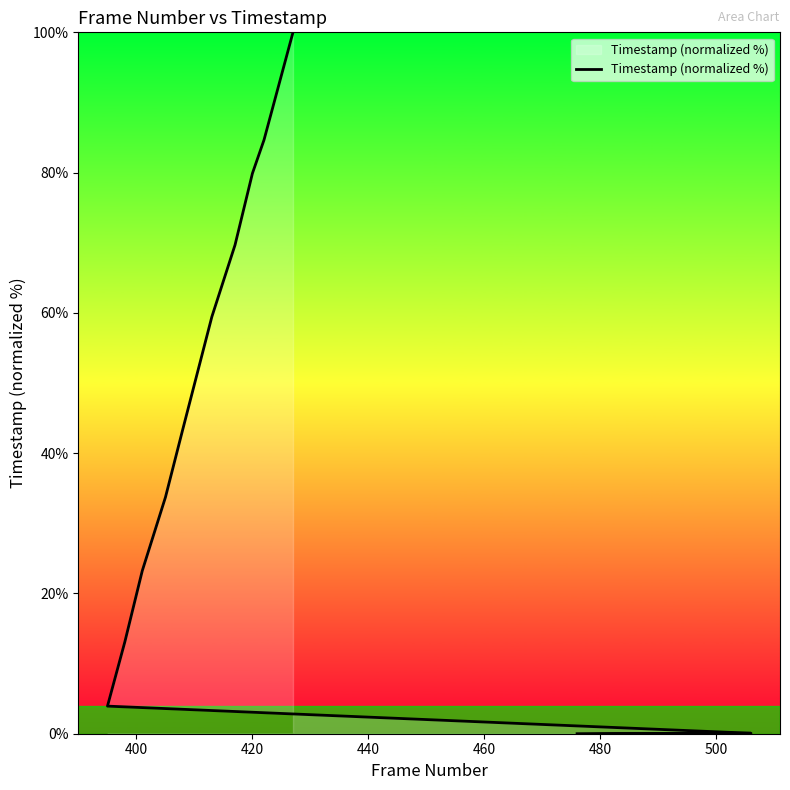

The chart shows a value of 34.5 at 18. True or false?

False